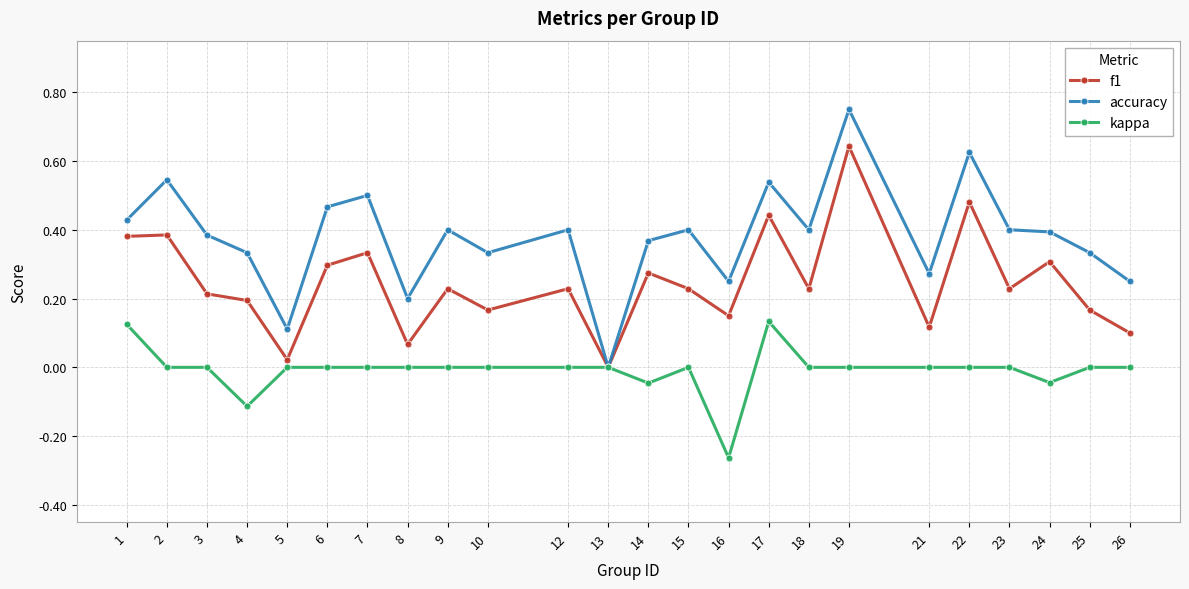

Is it true that f1 equals 0.2 at 26?

False